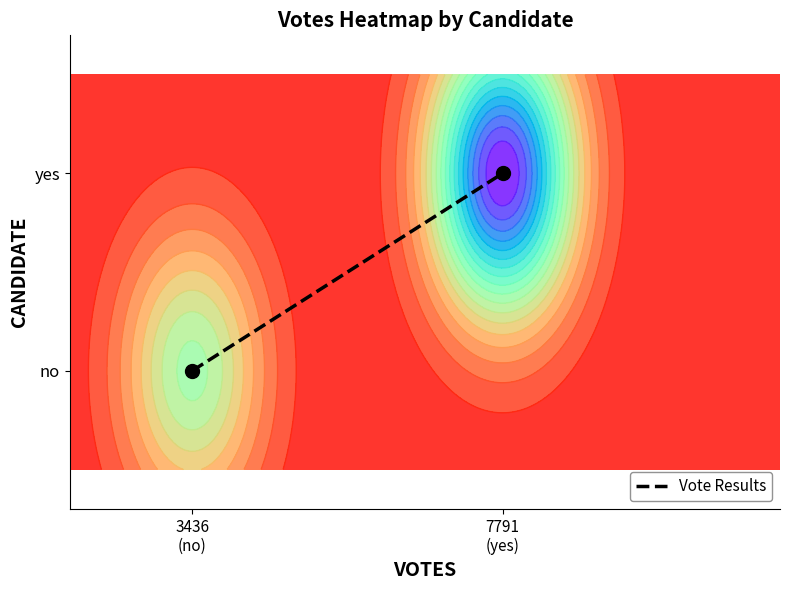

What is the sum of all values?

3